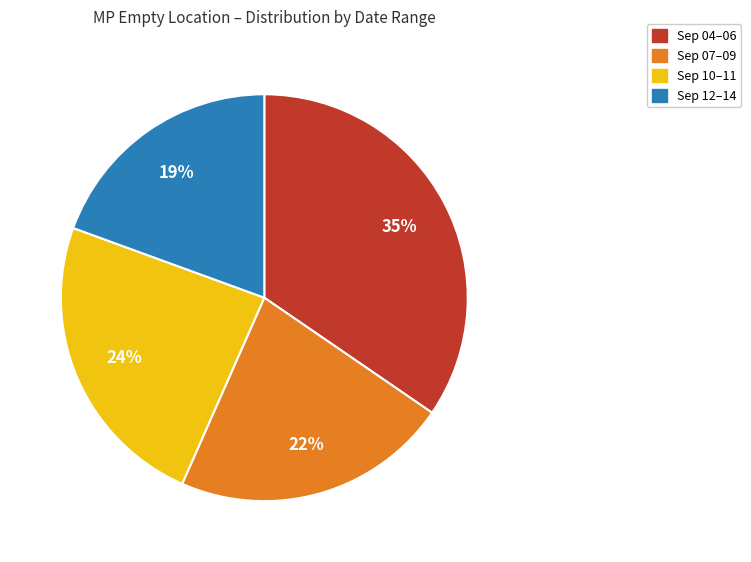

How many slices are in this pie chart?

4